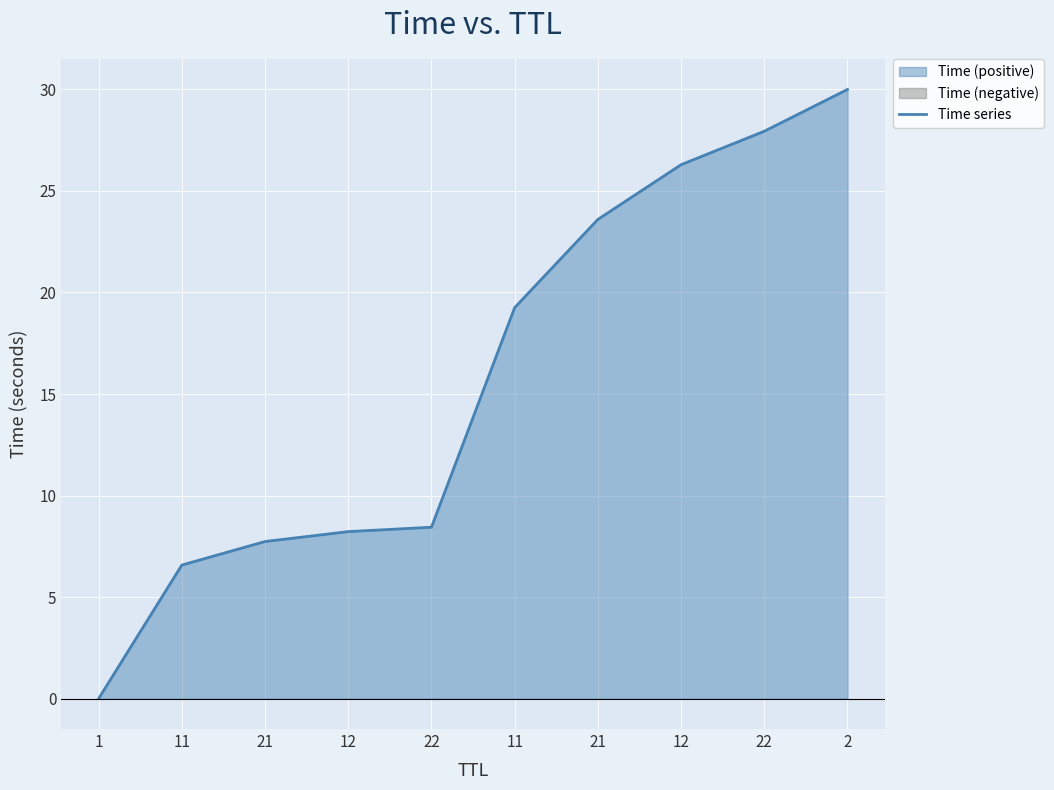

Reading left to right, extract all data points from this chart.

1=0.0	11=6.6	21=7.7	12=8.2	22=8.4	11=19.3	21=23.6	12=26.3	22=27.9	2=30.0